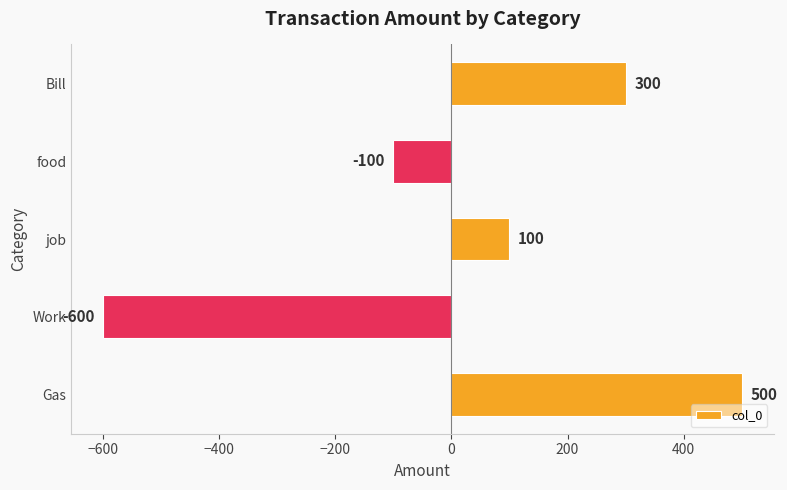

Which category has the lowest value across all series?

Work